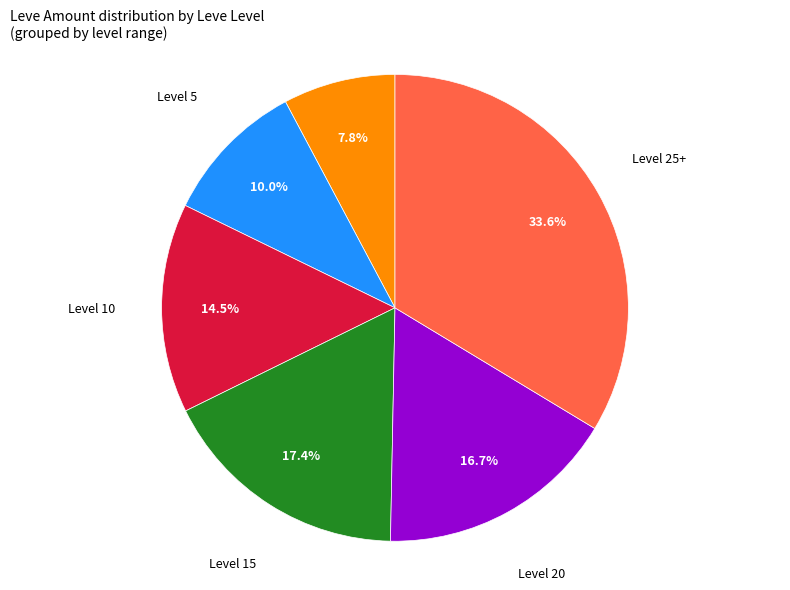

Does any single category account for the majority?

No